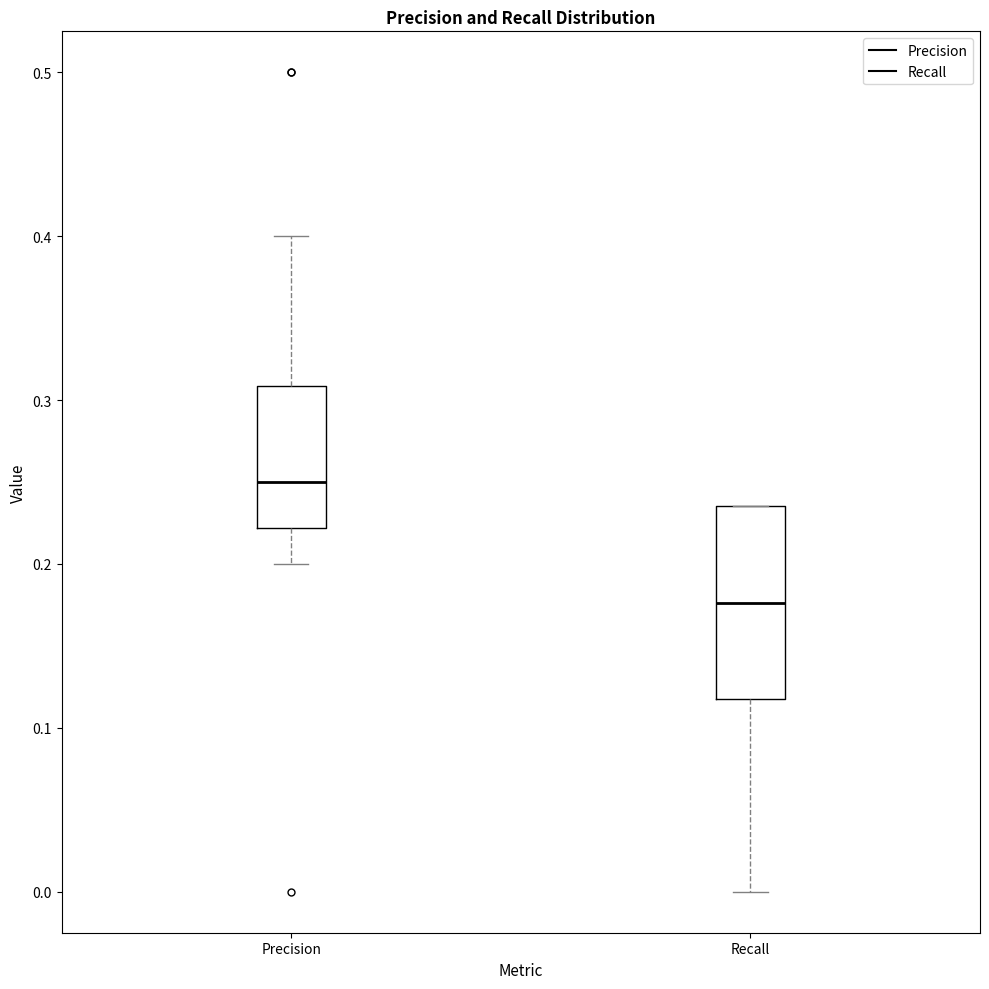

Reading left to right, read every box against the y-axis: the position of its median line, the range the box covers, and the ends of its whiskers. The values are not printed on the chart, so give them approximately, as read against the axis.

Precision: median 0.25, box 0.22 to 0.31, whiskers 0.20 to 0.40
Recall: median 0.18, box 0.12 to 0.24, whiskers 0.00 to 0.24